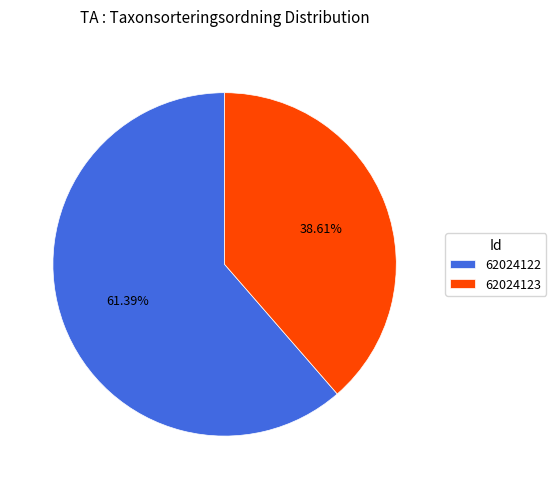

To the nearest percent, what percentage of the pie is 62024123?

39%